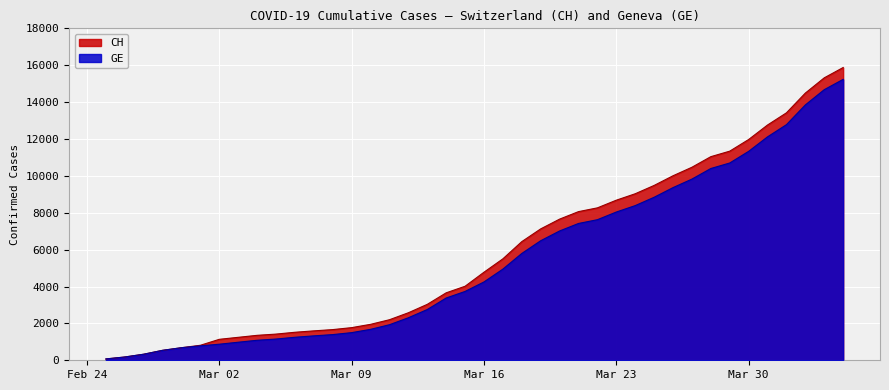

The value of CH at Mar 02 is 1137. True or false?

True